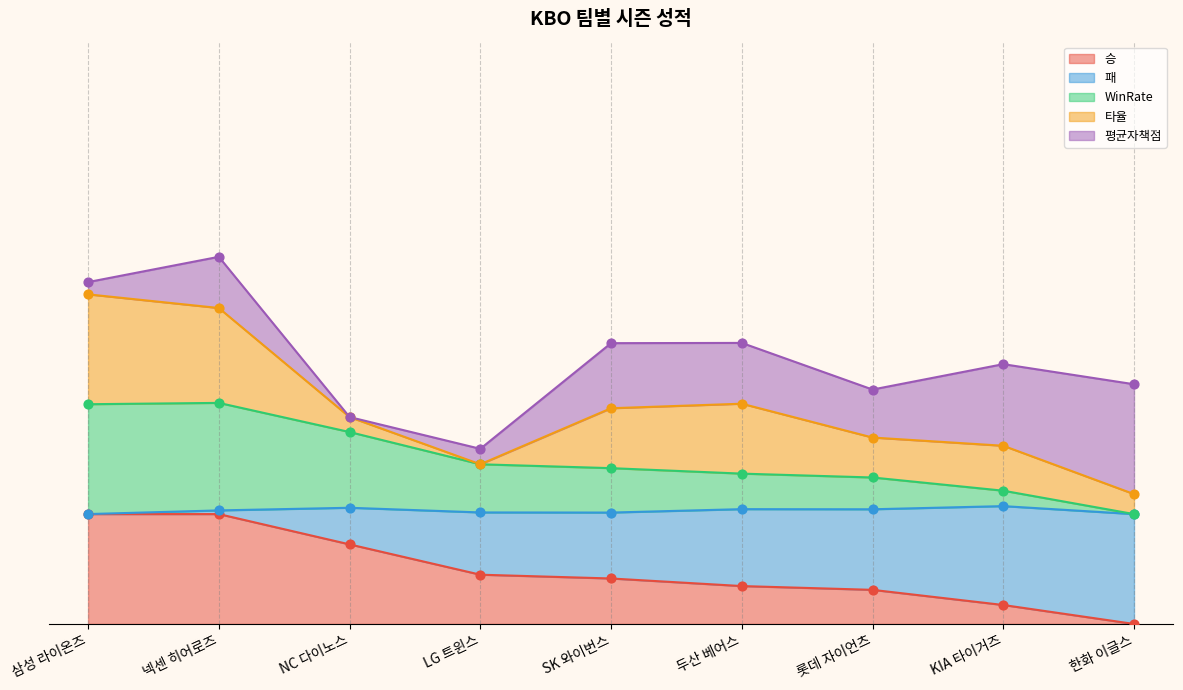

What is the total value across all series at 두산 베어스?

2.1